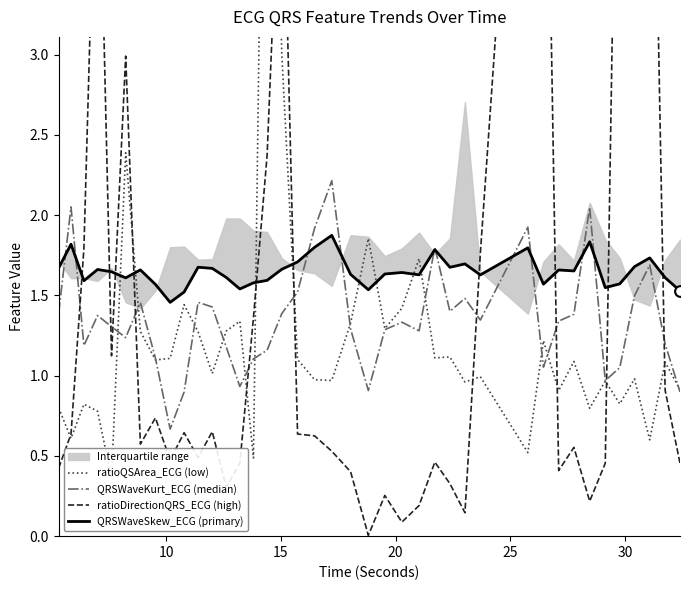

Which series has the largest total across all categories?

QRSWaveSkew_ECG (primary)